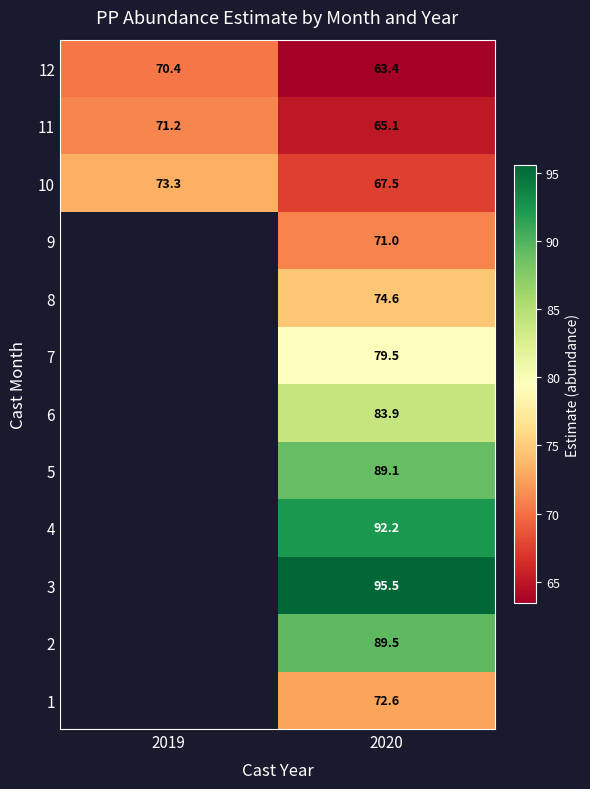

Which label corresponds to the largest value in the chart?

2020